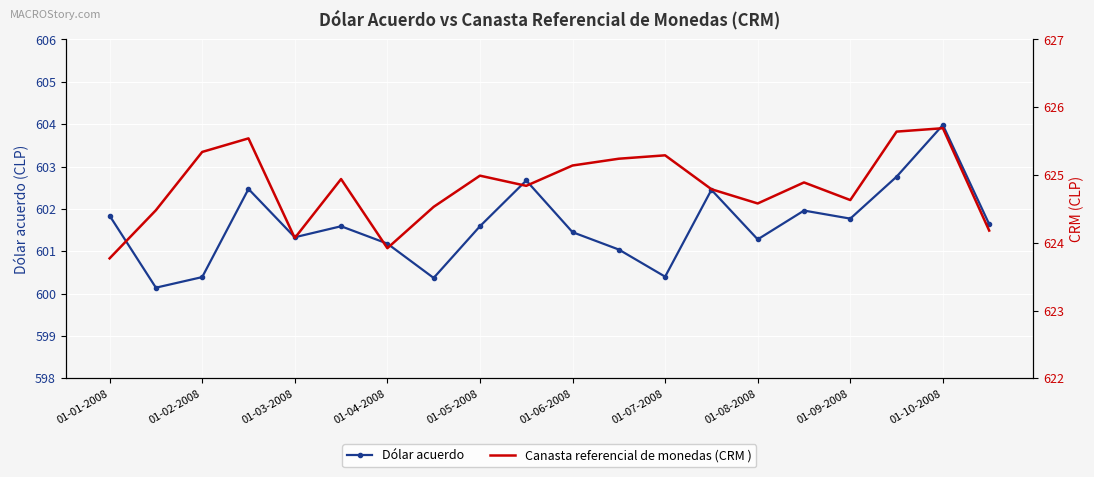

List the series in order of their overall mean, highest first.

Canasta referencial de monedas (CRM ), Dólar acuerdo